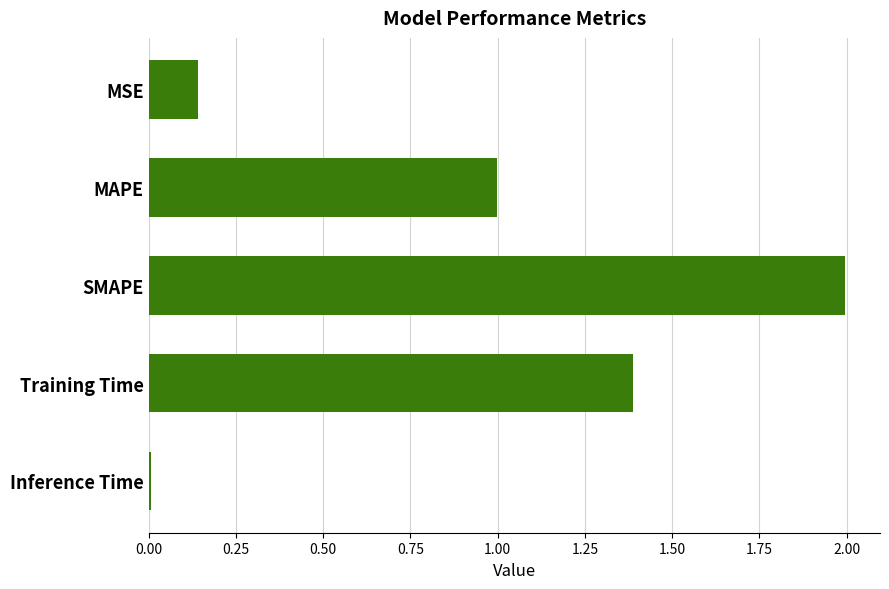

What is the change in value from MAPE to SMAPE?

+1.0